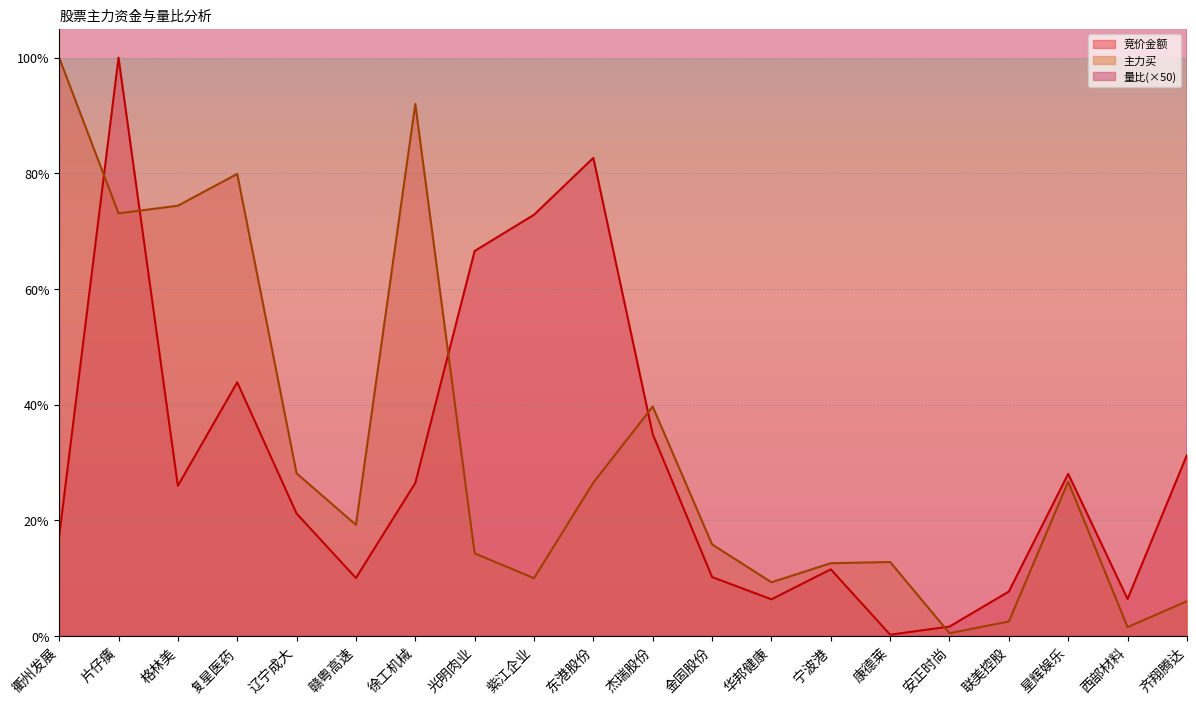

What is the value of the 主力买 point at the 3rd from the left?

74.4